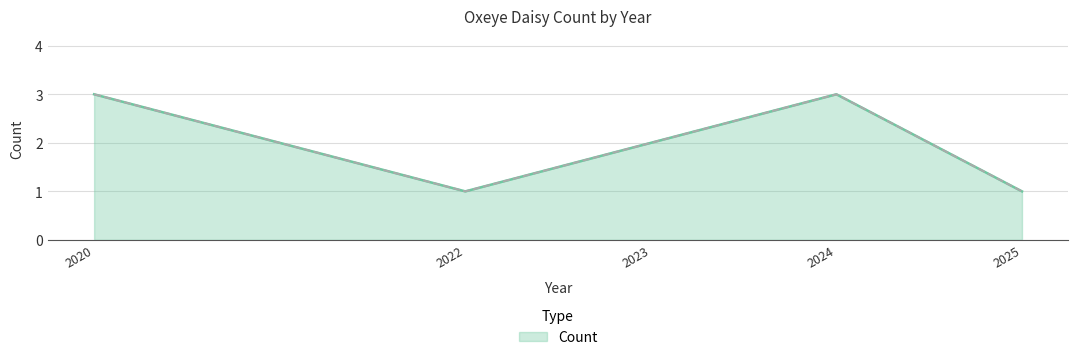

What is the greatest value displayed?

3